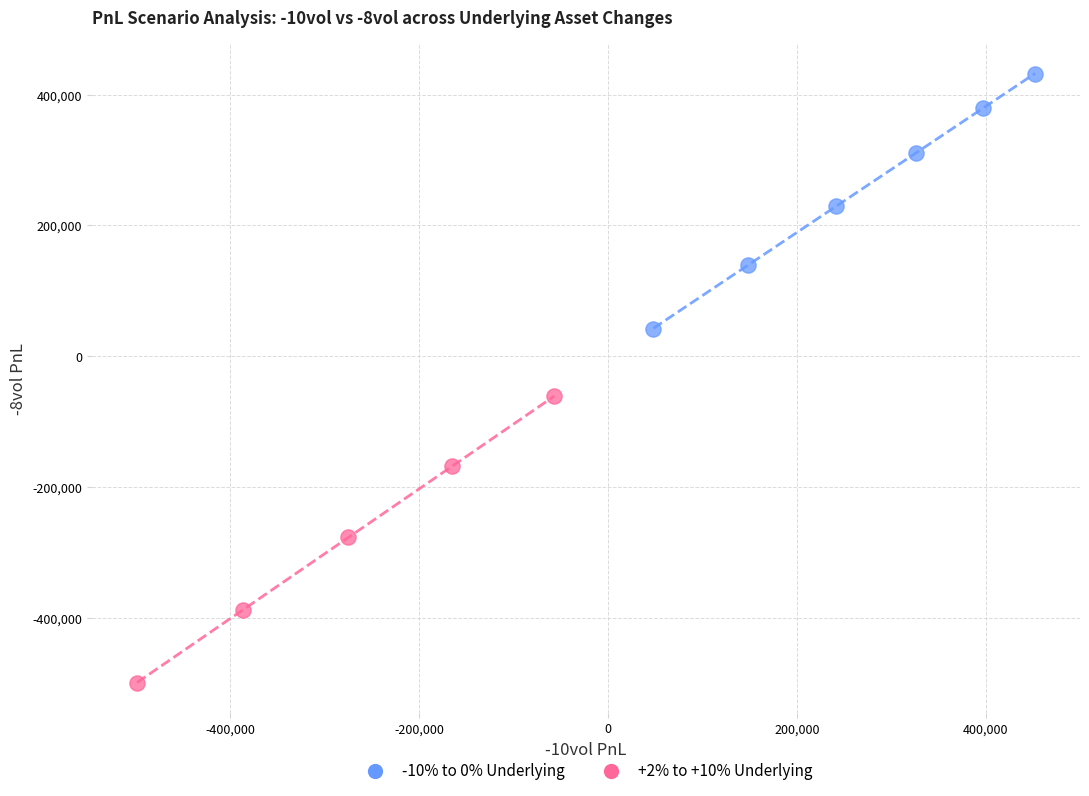

Which series reaches the minimum Y coordinate?

+2% to +10% Underlying